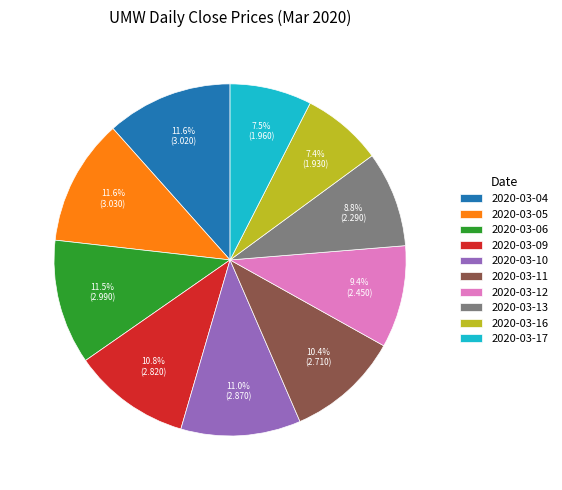

Is there any slice that represents more than half of the pie?

No